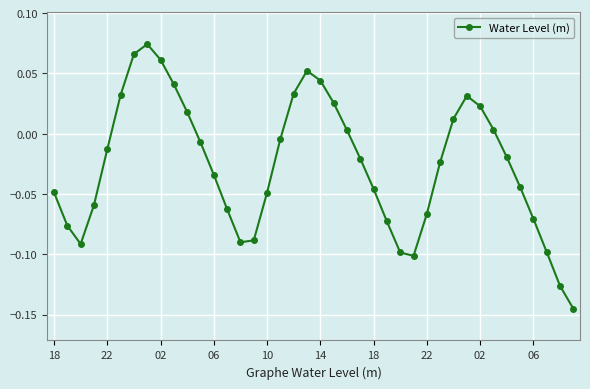

How many interior local valleys (lower than both neighbors) does the data have?

3